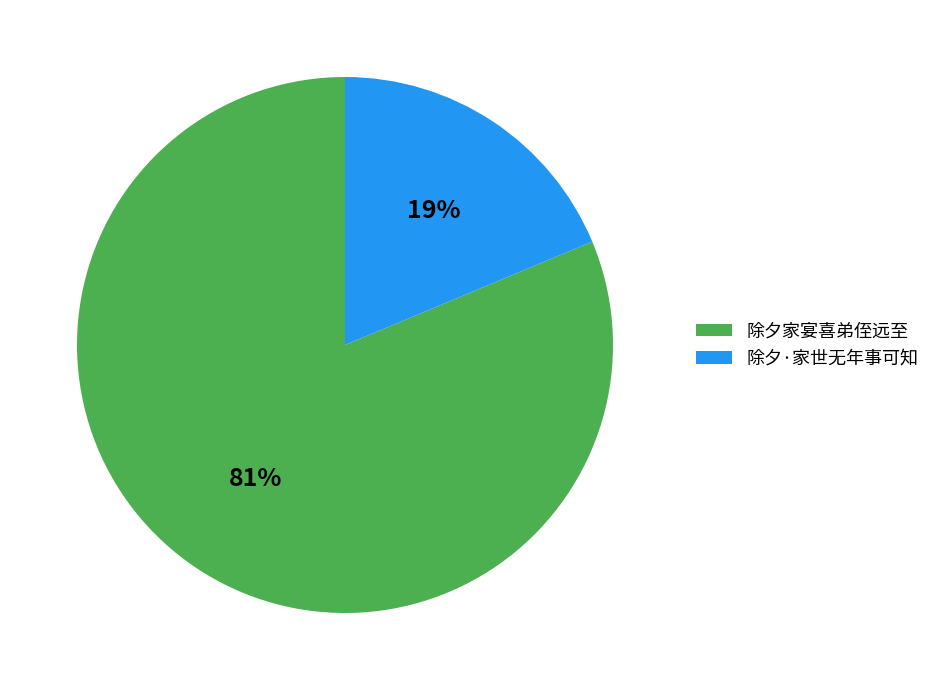

To the nearest percent, what is the combined percentage of 除夕家宴喜弟侄远至 and 除夕·家世无年事可知?

100%